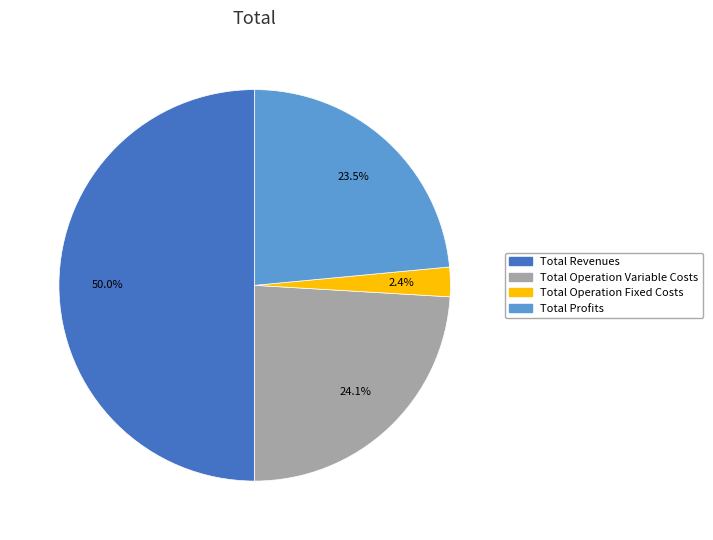

How much of the chart is everything except Total Operation Variable Costs?

75.9%